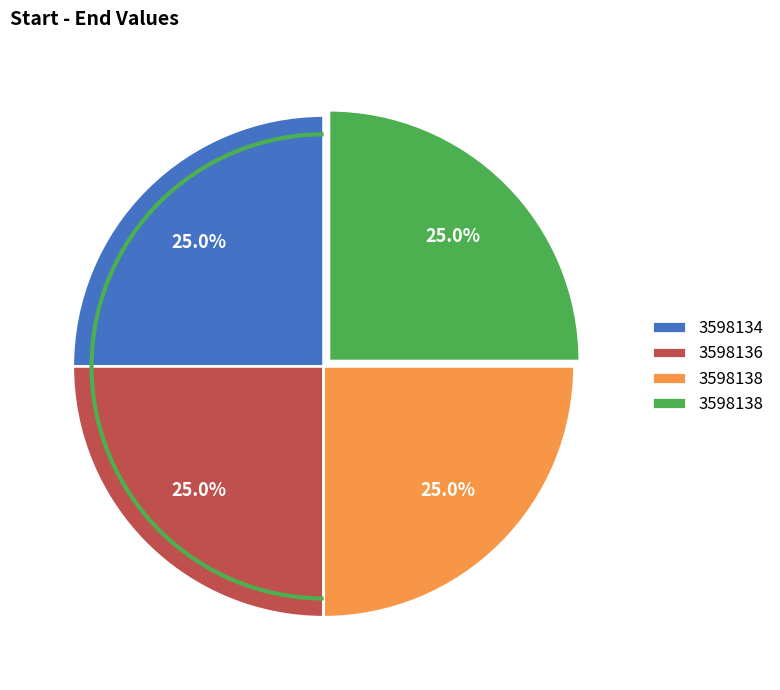

To the nearest percent, what is the average slice percentage?

25%